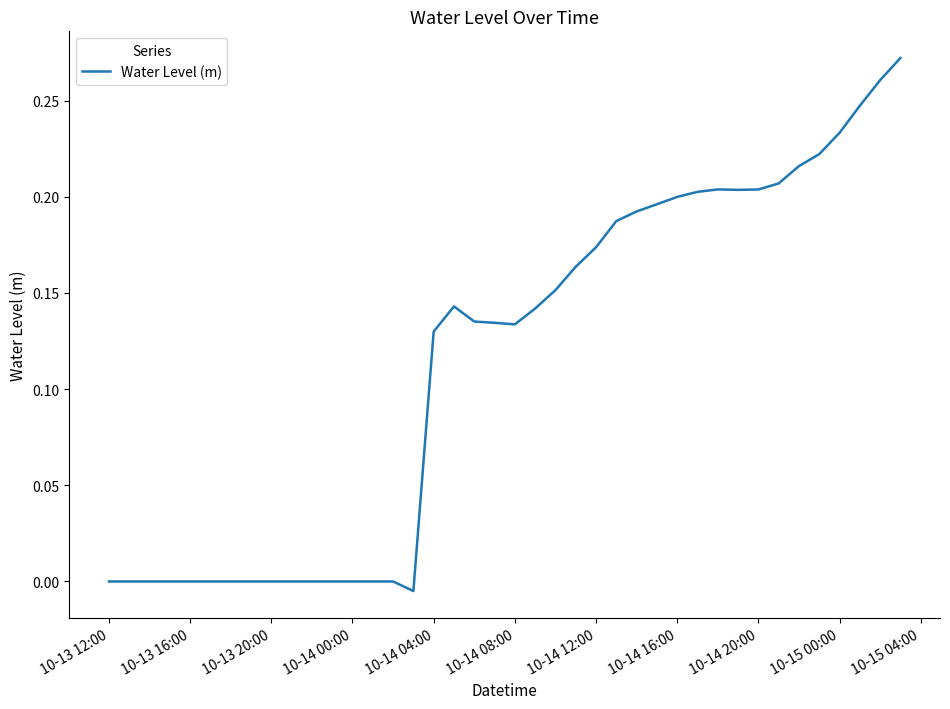

What is the difference between the second highest and second lowest values?

0.3